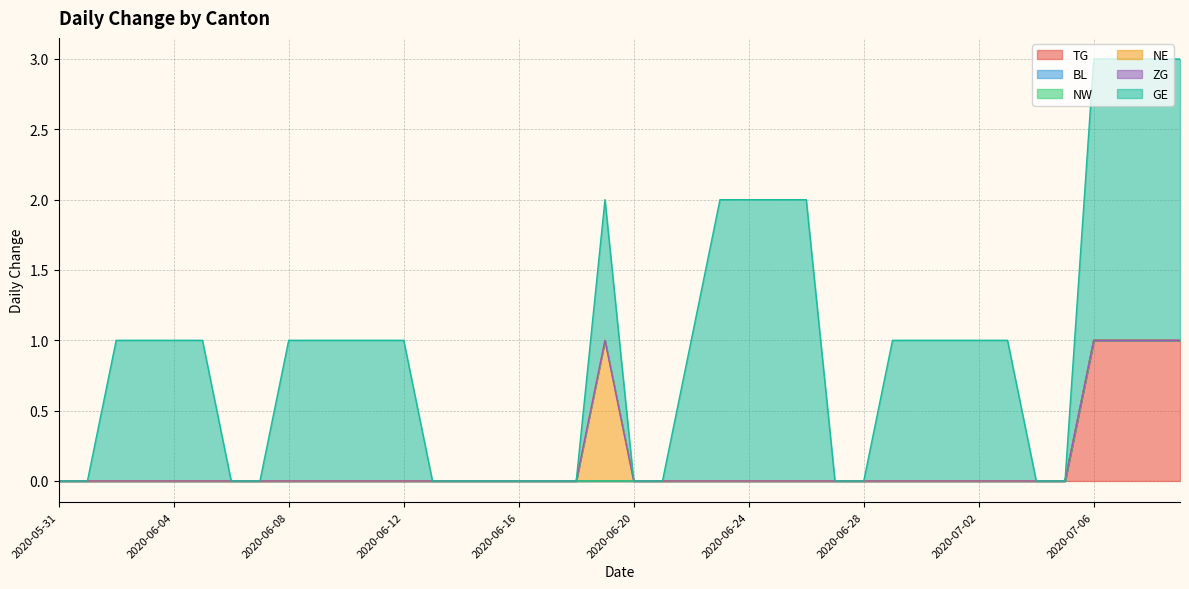

Which series has the largest range (max minus min)?

GE